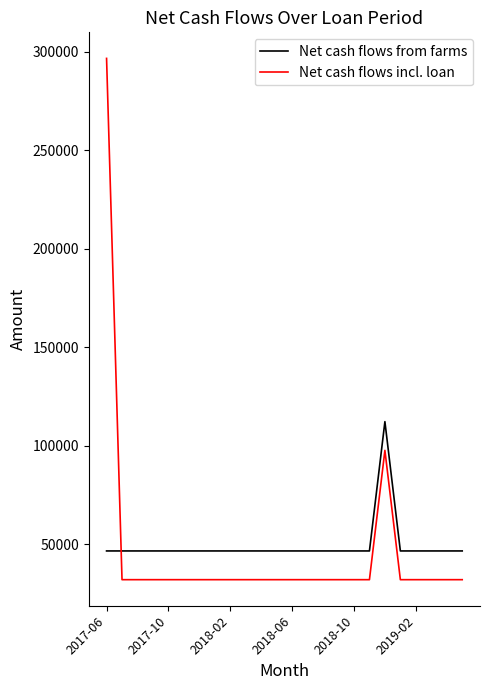

True or false: Net cash flows from farms and Net cash flows incl. loan intersect in this chart.

True